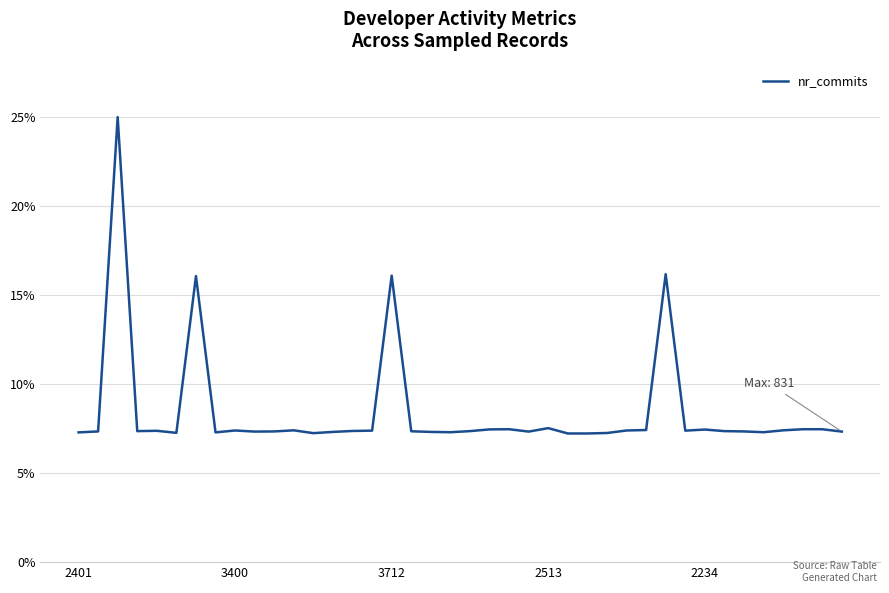

What is the greatest value displayed?

25.0